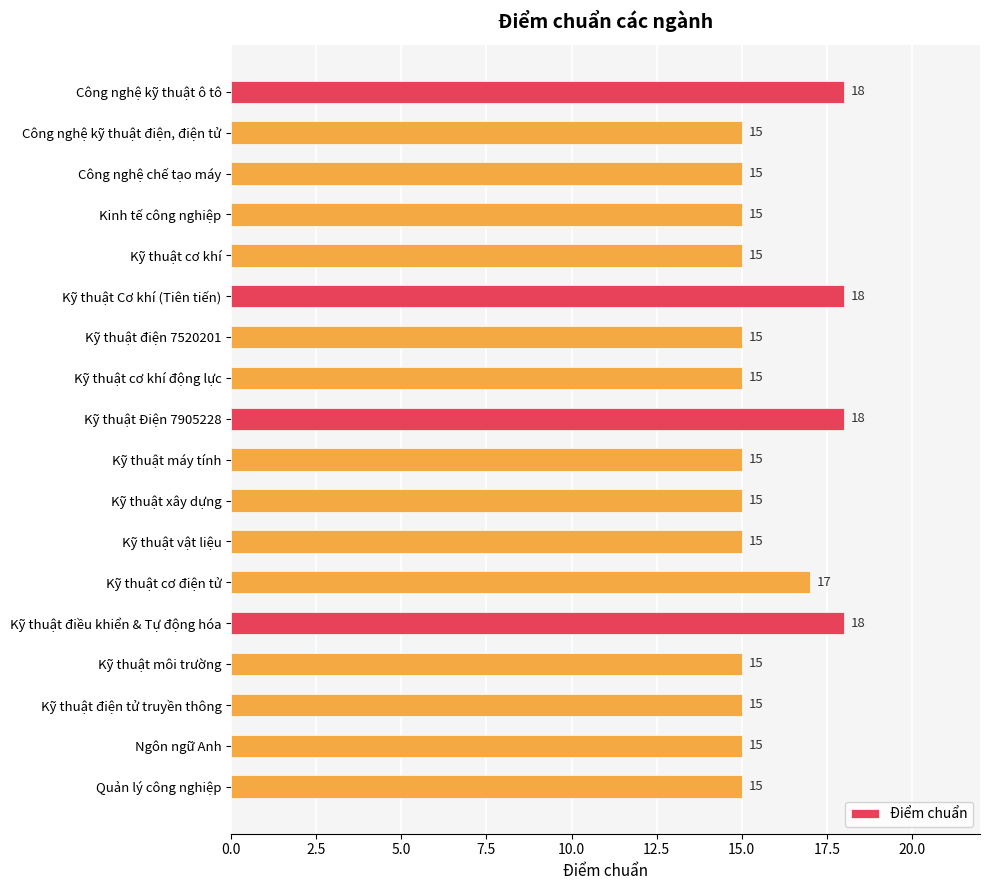

The value at Kỹ thuật vật liệu is 25. True or false?

False